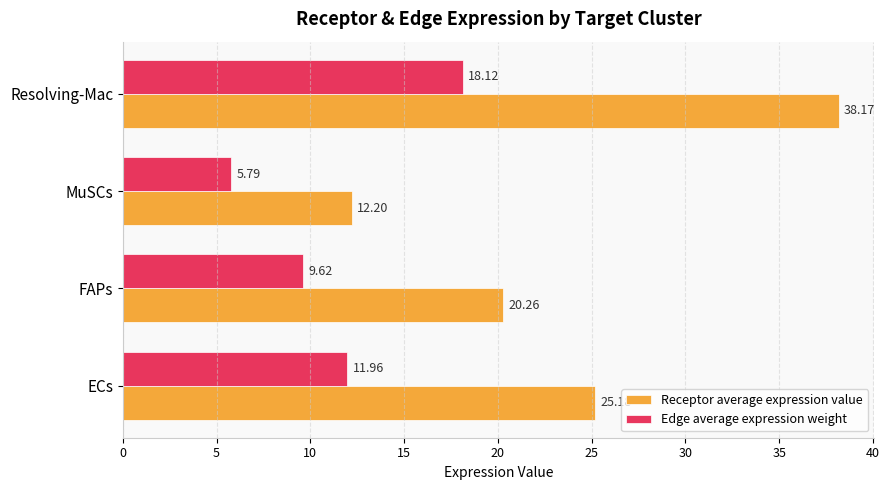

What is the maximum value shown in the chart?

38.2